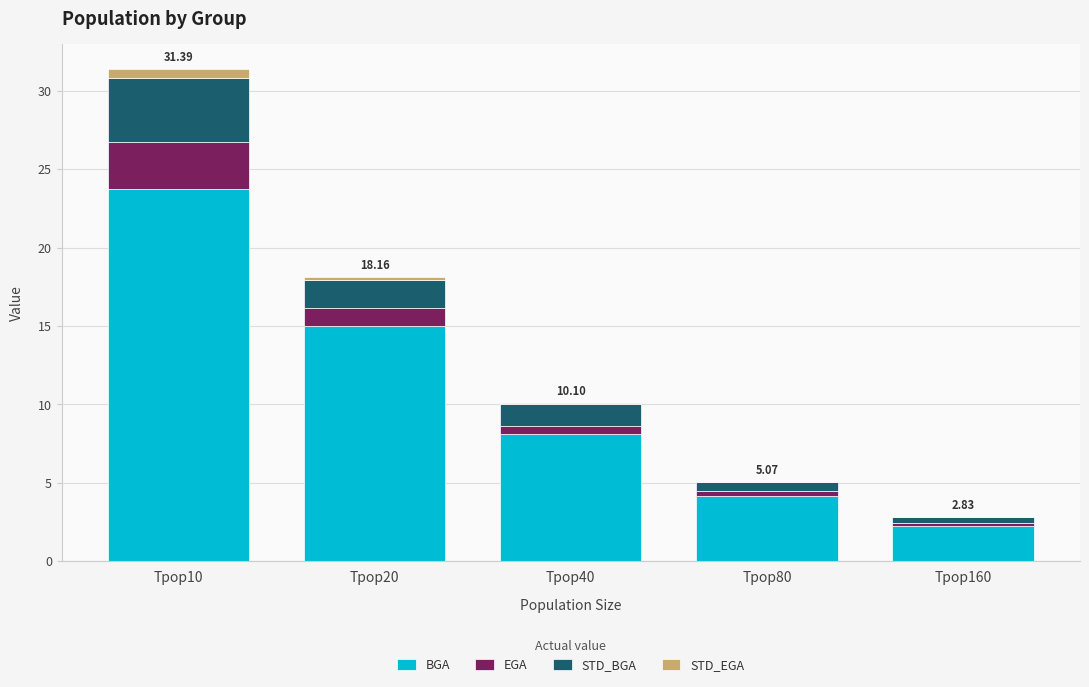

At which category is the sum across all series the highest?

Tpop10